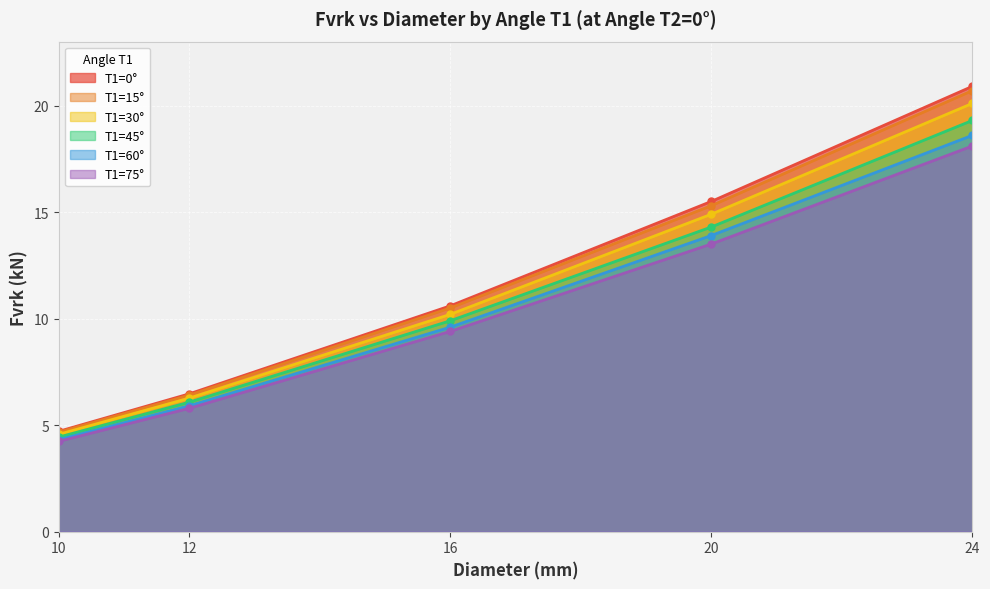

At which category is the sum across all series the highest?

24